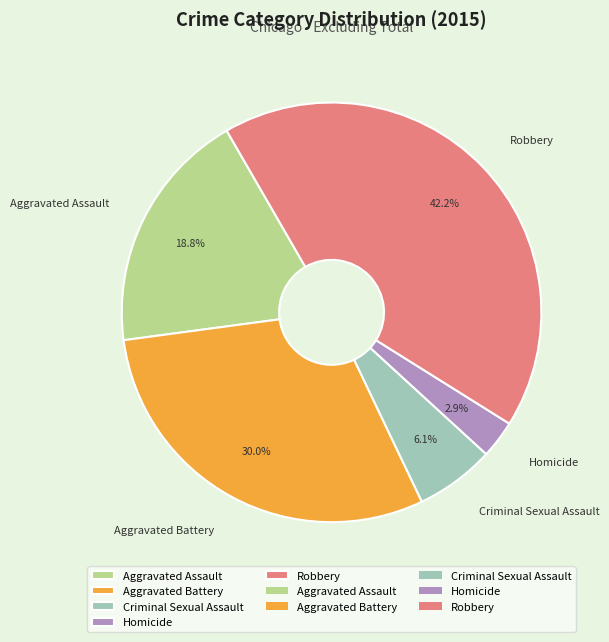

Does Homicide represent more than half of the total?

No